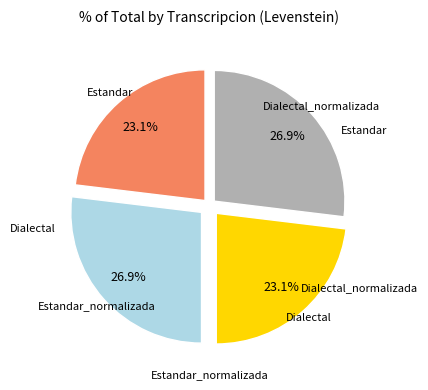

Is there any slice that represents more than half of the pie?

No